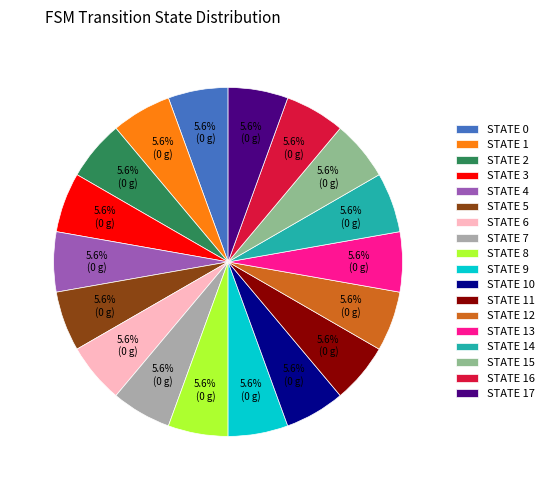

What is the ratio of the value at STATE 13 to the value at STATE 5?

1.0